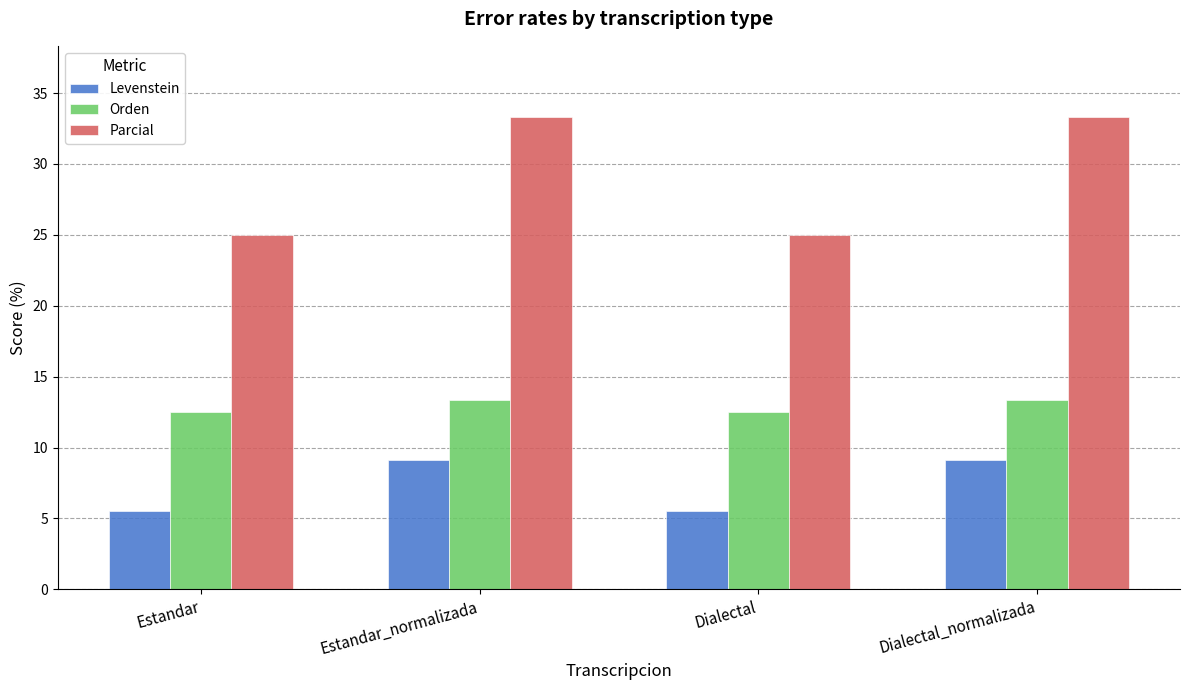

What is the lowest value of the Parcial series?

25.0